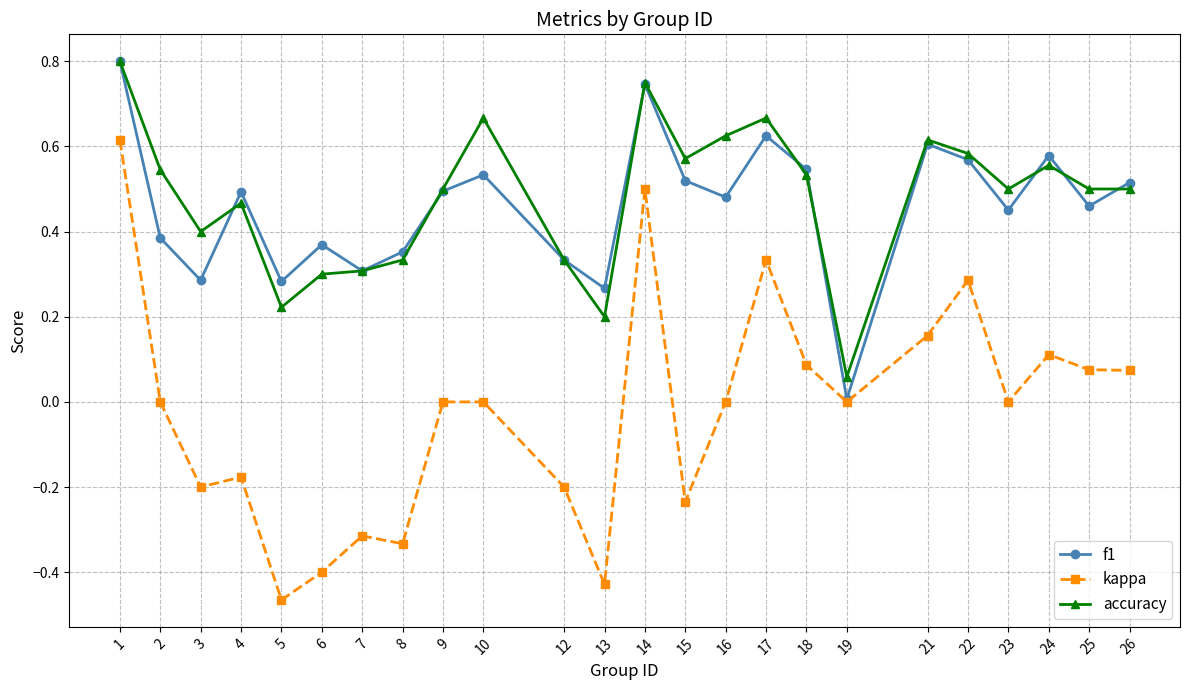

Rank the series at 2 from highest to lowest value.

accuracy, f1, kappa